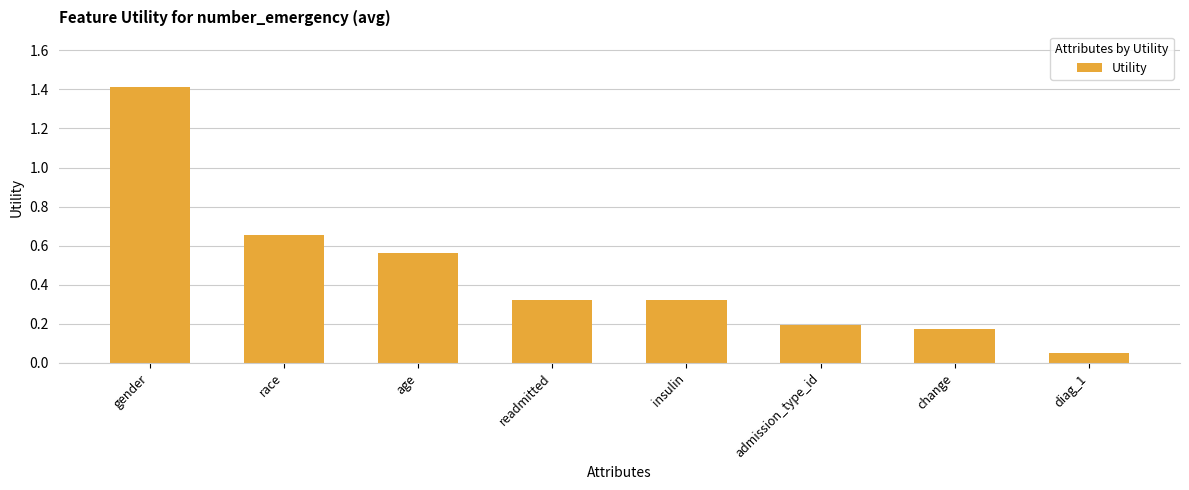

The chart shows a value of 1.0 at gender. True or false?

False